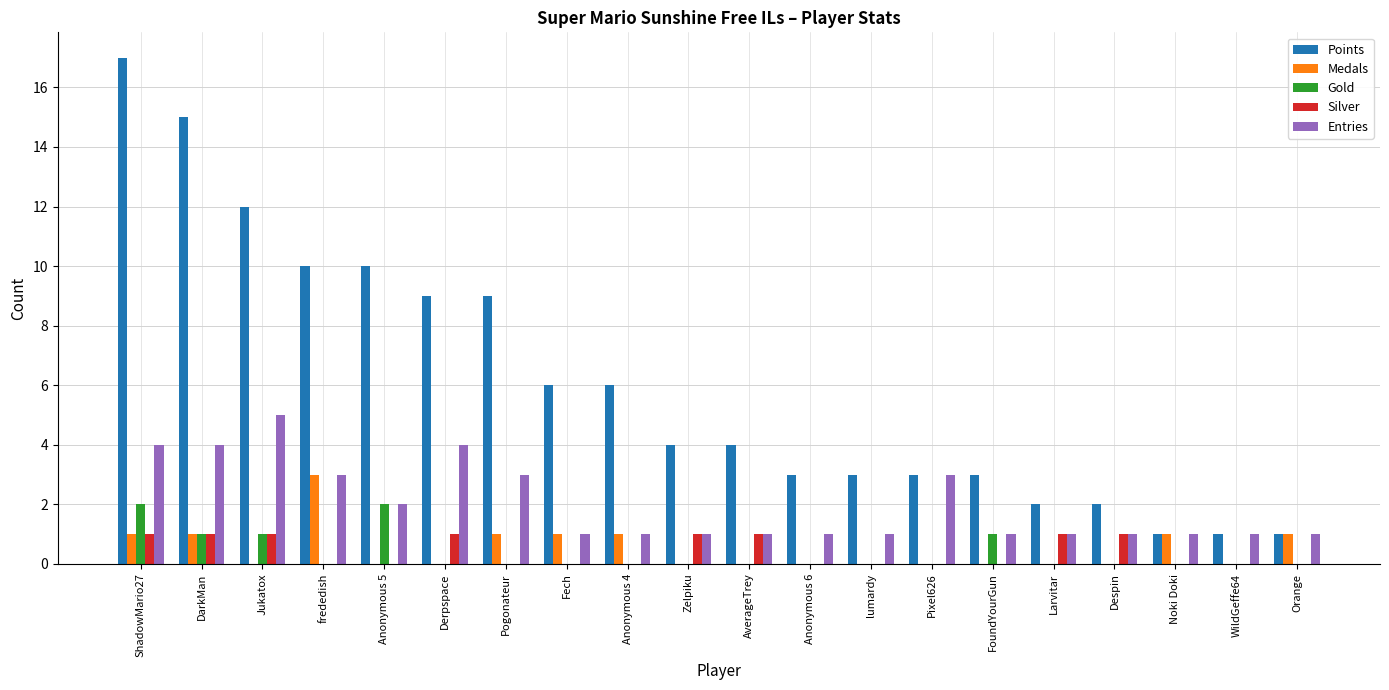

What is the total value across all series at Pixel626?

6